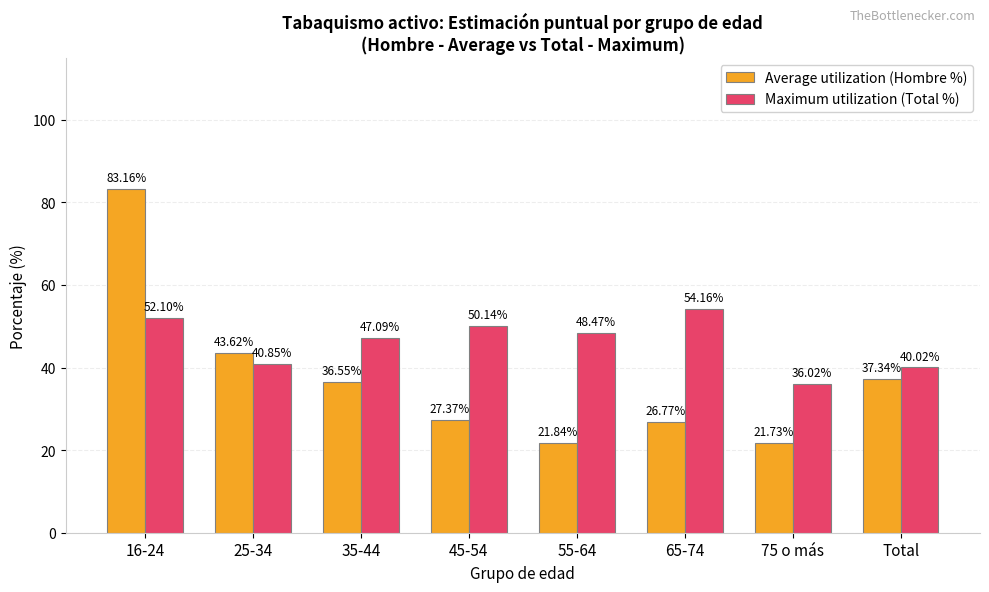

List the series in order of their overall mean, highest first.

Maximum utilization (Total %), Average utilization (Hombre %)